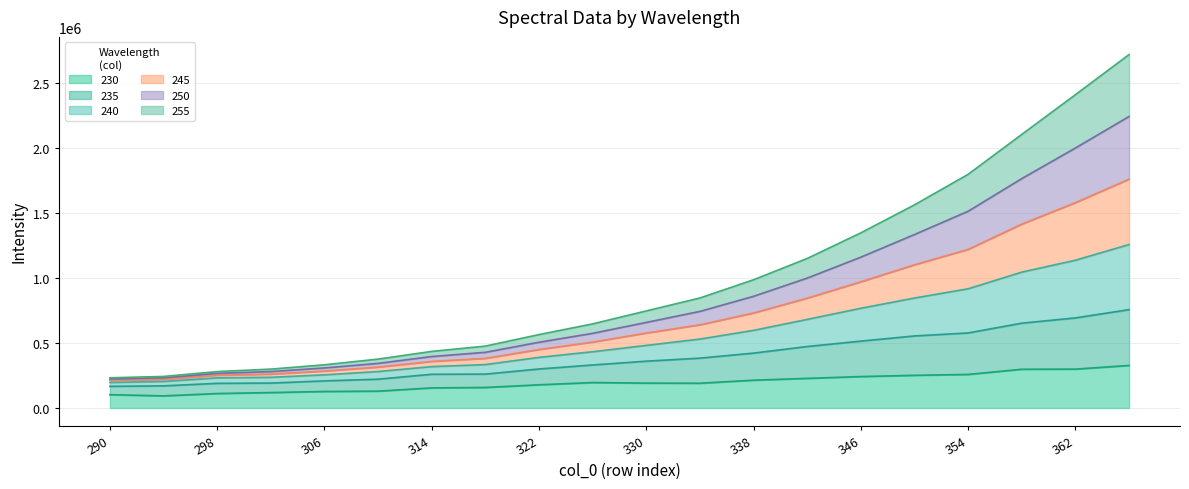

What is the lowest value of the 230 series?

93188.0